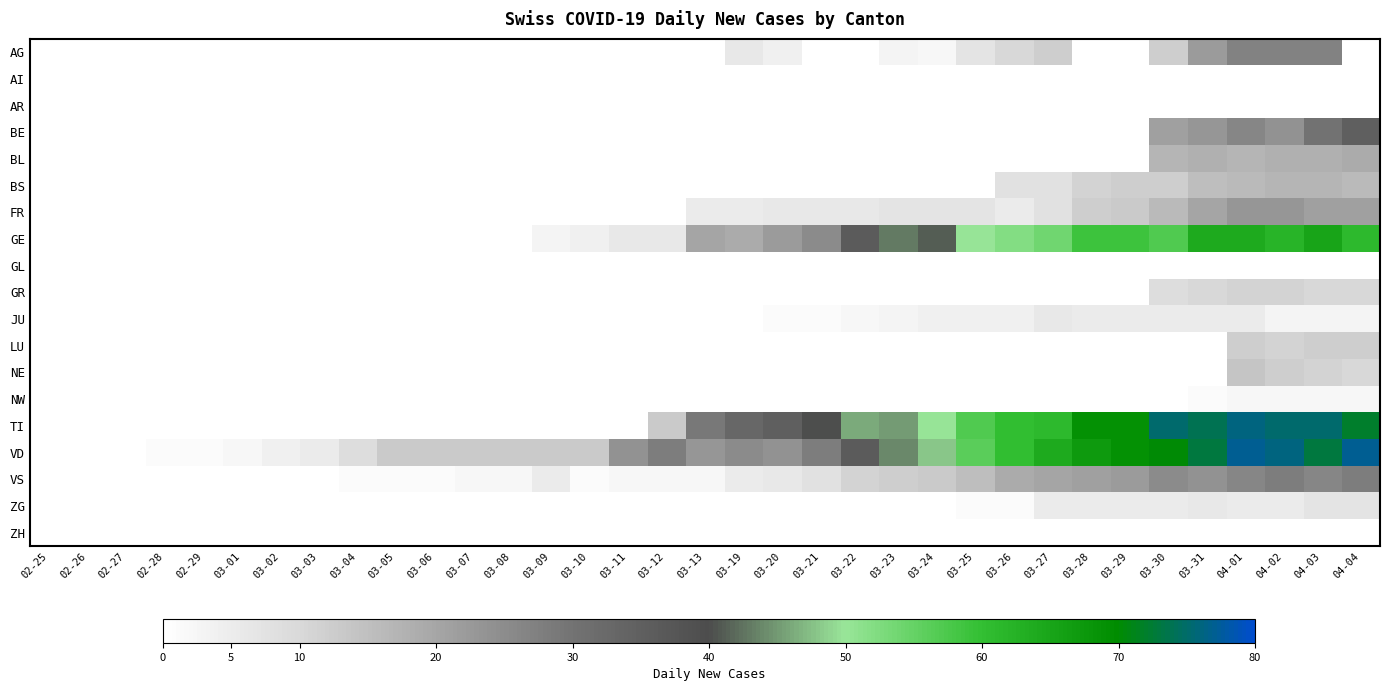

Reading left to right, transcribe all the data shown in this chart.

AG: 02-25=0	02-26=0	02-27=0	02-28=0	02-29=0	03-01=0	03-02=0	03-03=0	03-04=0	03-05=0	03-06=0	03-07=0	03-08=0	03-09=0	03-10=0	03-11=0	03-12=0	03-13=0	03-19=6	03-20=4	03-21=0	03-22=0	03-23=3	03-24=2	03-25=7	03-26=10	03-27=12	03-28=0	03-29=0	03-30=12	03-31=22	04-01=27	04-02=27	04-03=27	04-04=0
AI: 02-25=0	02-26=0	02-27=0	02-28=0	02-29=0	03-01=0	03-02=0	03-03=0	03-04=0	03-05=0	03-06=0	03-07=0	03-08=0	03-09=0	03-10=0	03-11=0	03-12=0	03-13=0	03-19=0	03-20=0	03-21=0	03-22=0	03-23=0	03-24=0	03-25=0	03-26=0	03-27=0	03-28=0	03-29=0	03-30=0	03-31=0	04-01=0	04-02=0	04-03=0	04-04=0
AR: 02-25=0	02-26=0	02-27=0	02-28=0	02-29=0	03-01=0	03-02=0	03-03=0	03-04=0	03-05=0	03-06=0	03-07=0	03-08=0	03-09=0	03-10=0	03-11=0	03-12=0	03-13=0	03-19=0	03-20=0	03-21=0	03-22=0	03-23=0	03-24=0	03-25=0	03-26=0	03-27=0	03-28=0	03-29=0	03-30=0	03-31=0	04-01=0	04-02=0	04-03=0	04-04=0
BE: 02-25=0	02-26=0	02-27=0	02-28=0	02-29=0	03-01=0	03-02=0	03-03=0	03-04=0	03-05=0	03-06=0	03-07=0	03-08=0	03-09=0	03-10=0	03-11=0	03-12=0	03-13=0	03-19=0	03-20=0	03-21=0	03-22=0	03-23=0	03-24=0	03-25=0	03-26=0	03-27=0	03-28=0	03-29=0	03-30=21	03-31=23	04-01=26	04-02=24	04-03=30	04-04=35
BL: 02-25=0	02-26=0	02-27=0	02-28=0	02-29=0	03-01=0	03-02=0	03-03=0	03-04=0	03-05=0	03-06=0	03-07=0	03-08=0	03-09=0	03-10=0	03-11=0	03-12=0	03-13=0	03-19=0	03-20=0	03-21=0	03-22=0	03-23=0	03-24=0	03-25=0	03-26=0	03-27=0	03-28=0	03-29=0	03-30=17	03-31=18	04-01=17	04-02=18	04-03=18	04-04=19
BS: 02-25=0	02-26=0	02-27=0	02-28=0	02-29=0	03-01=0	03-02=0	03-03=0	03-04=0	03-05=0	03-06=0	03-07=0	03-08=0	03-09=0	03-10=0	03-11=0	03-12=0	03-13=0	03-19=0	03-20=0	03-21=0	03-22=0	03-23=0	03-24=0	03-25=0	03-26=8	03-27=8	03-28=11	03-29=12	03-30=12	03-31=15	04-01=16	04-02=17	04-03=17	04-04=16
FR: 02-25=0	02-26=0	02-27=0	02-28=0	02-29=0	03-01=0	03-02=0	03-03=0	03-04=0	03-05=0	03-06=0	03-07=0	03-08=0	03-09=0	03-10=0	03-11=0	03-12=0	03-13=5	03-19=5	03-20=6	03-21=6	03-22=6	03-23=7	03-24=7	03-25=7	03-26=5	03-27=8	03-28=12	03-29=13	03-30=16	03-31=20	04-01=23	04-02=23	04-03=21	04-04=21
GE: 02-25=0	02-26=0	02-27=0	02-28=0	02-29=0	03-01=0	03-02=0	03-03=0	03-04=0	03-05=0	03-06=0	03-07=0	03-08=0	03-09=3	03-10=4	03-11=6	03-12=6	03-13=20	03-19=19	03-20=22	03-21=25	03-22=36	03-23=43	03-24=41	03-25=50	03-26=52	03-27=54	03-28=59	03-29=59	03-30=57	03-31=64	04-01=64	04-02=62	04-03=65	04-04=61
GL: 02-25=0	02-26=0	02-27=0	02-28=0	02-29=0	03-01=0	03-02=0	03-03=0	03-04=0	03-05=0	03-06=0	03-07=0	03-08=0	03-09=0	03-10=0	03-11=0	03-12=0	03-13=0	03-19=0	03-20=0	03-21=0	03-22=0	03-23=0	03-24=0	03-25=0	03-26=0	03-27=0	03-28=0	03-29=0	03-30=0	03-31=0	04-01=0	04-02=0	04-03=0	04-04=0
GR: 02-25=0	02-26=0	02-27=0	02-28=0	02-29=0	03-01=0	03-02=0	03-03=0	03-04=0	03-05=0	03-06=0	03-07=0	03-08=0	03-09=0	03-10=0	03-11=0	03-12=0	03-13=0	03-19=0	03-20=0	03-21=0	03-22=0	03-23=0	03-24=0	03-25=0	03-26=0	03-27=0	03-28=0	03-29=0	03-30=9	03-31=10	04-01=11	04-02=11	04-03=10	04-04=10
JU: 02-25=0	02-26=0	02-27=0	02-28=0	02-29=0	03-01=0	03-02=0	03-03=0	03-04=0	03-05=0	03-06=0	03-07=0	03-08=0	03-09=0	03-10=0	03-11=0	03-12=0	03-13=0	03-19=0	03-20=1	03-21=1	03-22=2	03-23=3	03-24=4	03-25=4	03-26=4	03-27=6	03-28=5	03-29=5	03-30=5	03-31=5	04-01=5	04-02=3	04-03=3	04-04=3
LU: 02-25=0	02-26=0	02-27=0	02-28=0	02-29=0	03-01=0	03-02=0	03-03=0	03-04=0	03-05=0	03-06=0	03-07=0	03-08=0	03-09=0	03-10=0	03-11=0	03-12=0	03-13=0	03-19=0	03-20=0	03-21=0	03-22=0	03-23=0	03-24=0	03-25=0	03-26=0	03-27=0	03-28=0	03-29=0	03-30=0	03-31=0	04-01=12	04-02=11	04-03=12	04-04=12
NE: 02-25=0	02-26=0	02-27=0	02-28=0	02-29=0	03-01=0	03-02=0	03-03=0	03-04=0	03-05=0	03-06=0	03-07=0	03-08=0	03-09=0	03-10=0	03-11=0	03-12=0	03-13=0	03-19=0	03-20=0	03-21=0	03-22=0	03-23=0	03-24=0	03-25=0	03-26=0	03-27=0	03-28=0	03-29=0	03-30=0	03-31=0	04-01=14	04-02=12	04-03=11	04-04=10
NW: 02-25=0	02-26=0	02-27=0	02-28=0	02-29=0	03-01=0	03-02=0	03-03=0	03-04=0	03-05=0	03-06=0	03-07=0	03-08=0	03-09=0	03-10=0	03-11=0	03-12=0	03-13=0	03-19=0	03-20=0	03-21=0	03-22=0	03-23=0	03-24=0	03-25=0	03-26=0	03-27=0	03-28=0	03-29=0	03-30=0	03-31=1	04-01=2	04-02=2	04-03=2	04-04=2
TI: 02-25=0	02-26=0	02-27=0	02-28=0	02-29=0	03-01=0	03-02=0	03-03=0	03-04=0	03-05=0	03-06=0	03-07=0	03-08=0	03-09=0	03-10=0	03-11=0	03-12=13	03-13=29	03-19=33	03-20=35	03-21=40	03-22=46	03-23=45	03-24=50	03-25=57	03-26=60	03-27=61	03-28=69	03-29=69	03-30=75	03-31=74	04-01=76	04-02=75	04-03=75	04-04=72
VD: 02-25=0	02-26=0	02-27=0	02-28=1	02-29=1	03-01=2	03-02=4	03-03=5	03-04=9	03-05=13	03-06=13	03-07=13	03-08=13	03-09=13	03-10=13	03-11=24	03-12=28	03-13=23	03-19=25	03-20=24	03-21=28	03-22=36	03-23=44	03-24=48	03-25=56	03-26=60	03-27=64	03-28=67	03-29=69	03-30=70	03-31=73	04-01=77	04-02=76	04-03=73	04-04=77
VS: 02-25=0	02-26=0	02-27=0	02-28=0	02-29=0	03-01=0	03-02=0	03-03=0	03-04=1	03-05=1	03-06=1	03-07=2	03-08=2	03-09=5	03-10=1	03-11=2	03-12=2	03-13=2	03-19=5	03-20=6	03-21=8	03-22=11	03-23=12	03-24=13	03-25=15	03-26=19	03-27=20	03-28=21	03-29=22	03-30=25	03-31=24	04-01=26	04-02=28	04-03=26	04-04=28
ZG: 02-25=0	02-26=0	02-27=0	02-28=0	02-29=0	03-01=0	03-02=0	03-03=0	03-04=0	03-05=0	03-06=0	03-07=0	03-08=0	03-09=0	03-10=0	03-11=0	03-12=0	03-13=0	03-19=0	03-20=0	03-21=0	03-22=0	03-23=0	03-24=0	03-25=1	03-26=1	03-27=5	03-28=5	03-29=5	03-30=5	03-31=6	04-01=5	04-02=5	04-03=7	04-04=7
ZH: 02-25=0	02-26=0	02-27=0	02-28=0	02-29=0	03-01=0	03-02=0	03-03=0	03-04=0	03-05=0	03-06=0	03-07=0	03-08=0	03-09=0	03-10=0	03-11=0	03-12=0	03-13=0	03-19=0	03-20=0	03-21=0	03-22=0	03-23=0	03-24=0	03-25=0	03-26=0	03-27=0	03-28=0	03-29=0	03-30=0	03-31=0	04-01=0	04-02=0	04-03=0	04-04=0